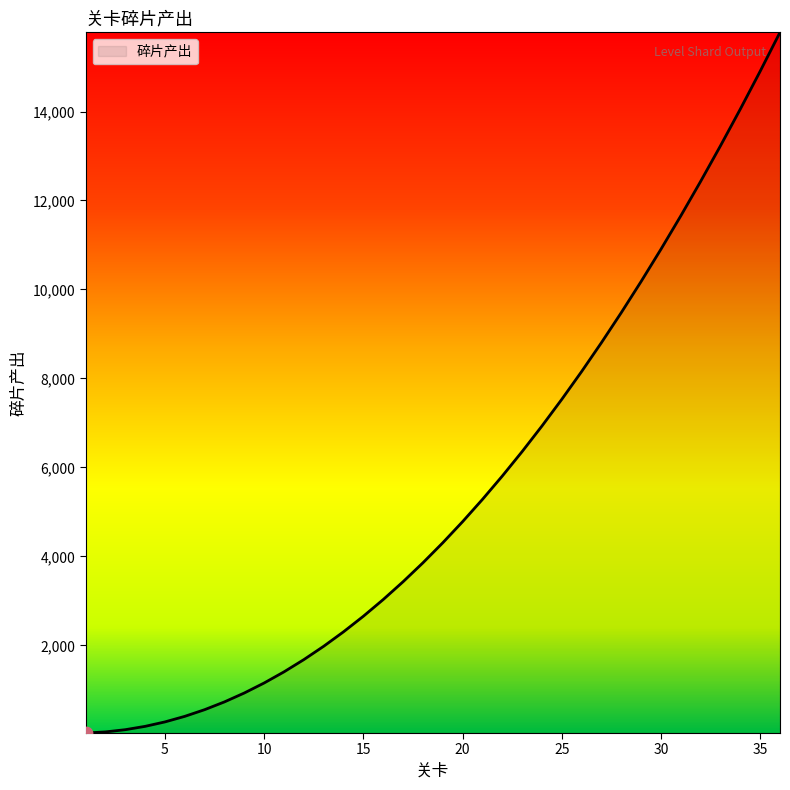

What is the difference between the maximum and minimum values?

15750